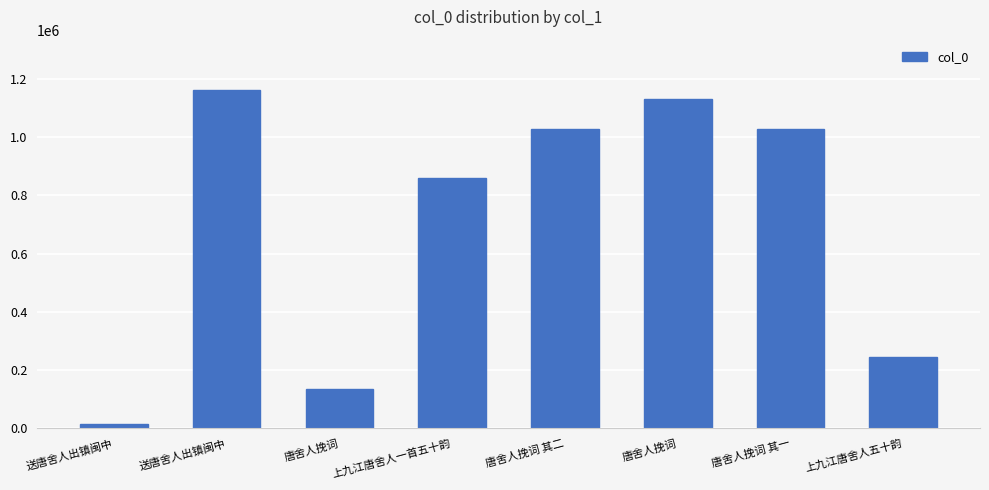

What is the ratio of the value at 唐舍人挽词 to the value at 上九江唐舍人一首五十韵?

0.2